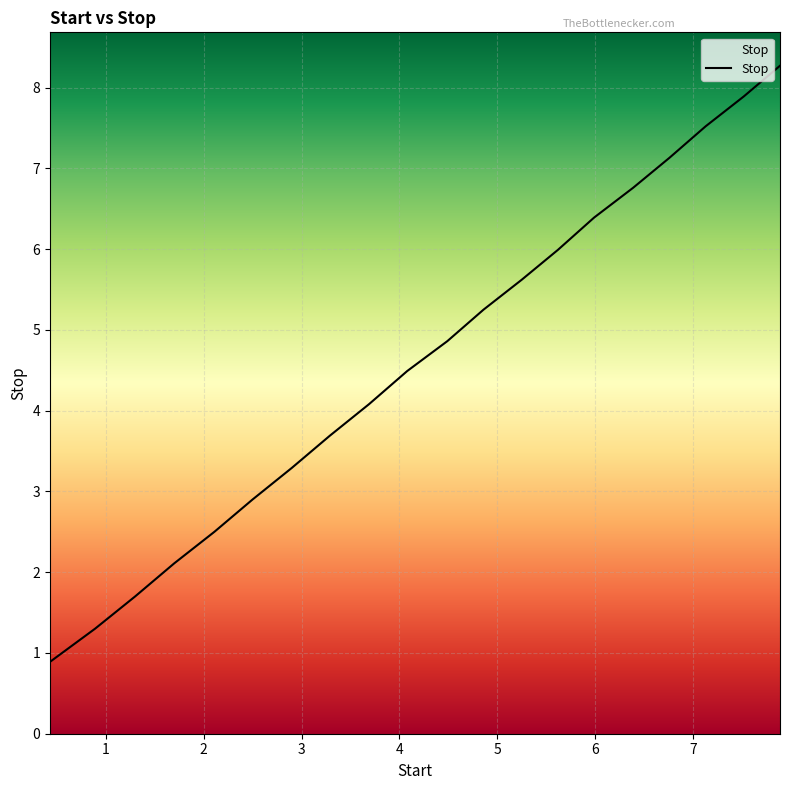

How many lines are shown in the chart?

1